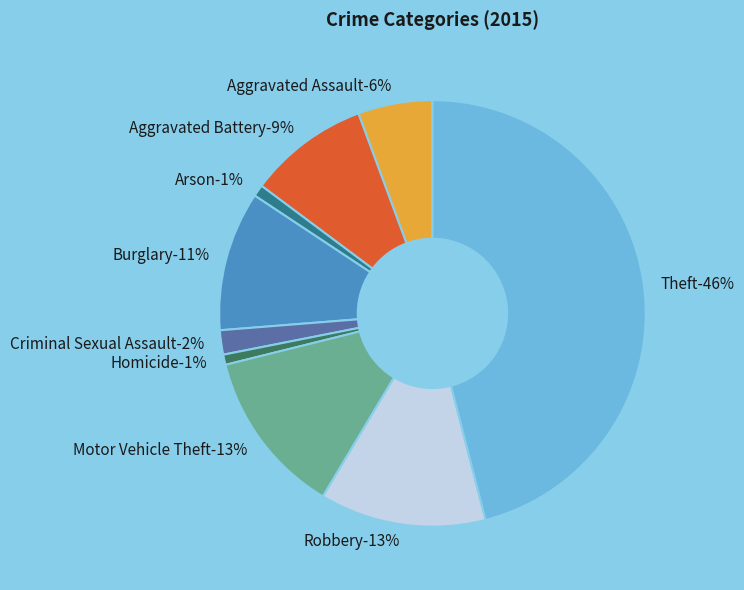

Is it true that Theft is 46% of the pie?

True